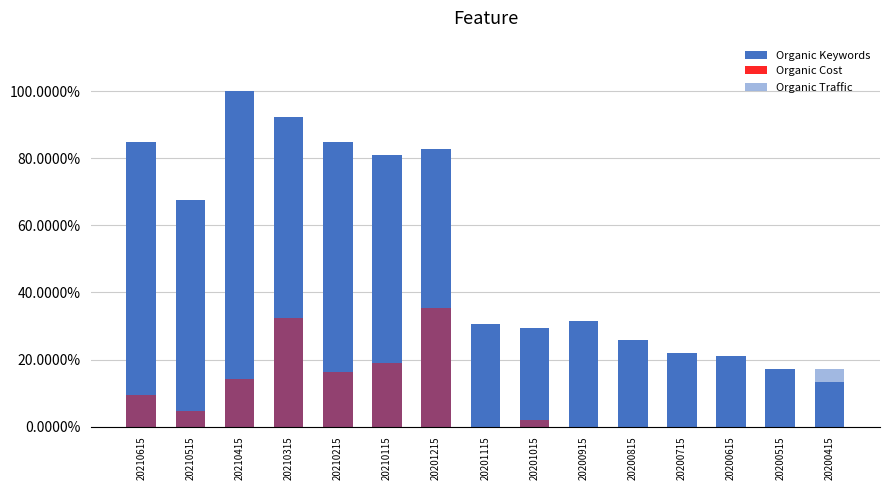

The value of Organic Keywords at 20201115 is 0.3. True or false?

True